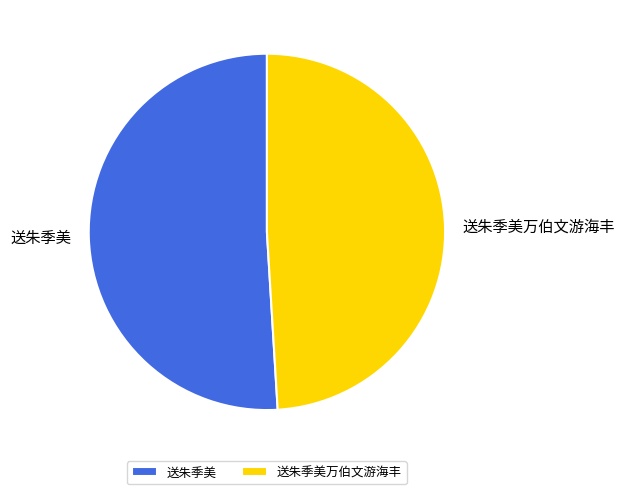

Which has a higher value, 送朱季美 or 送朱季美万伯文游海丰?

送朱季美